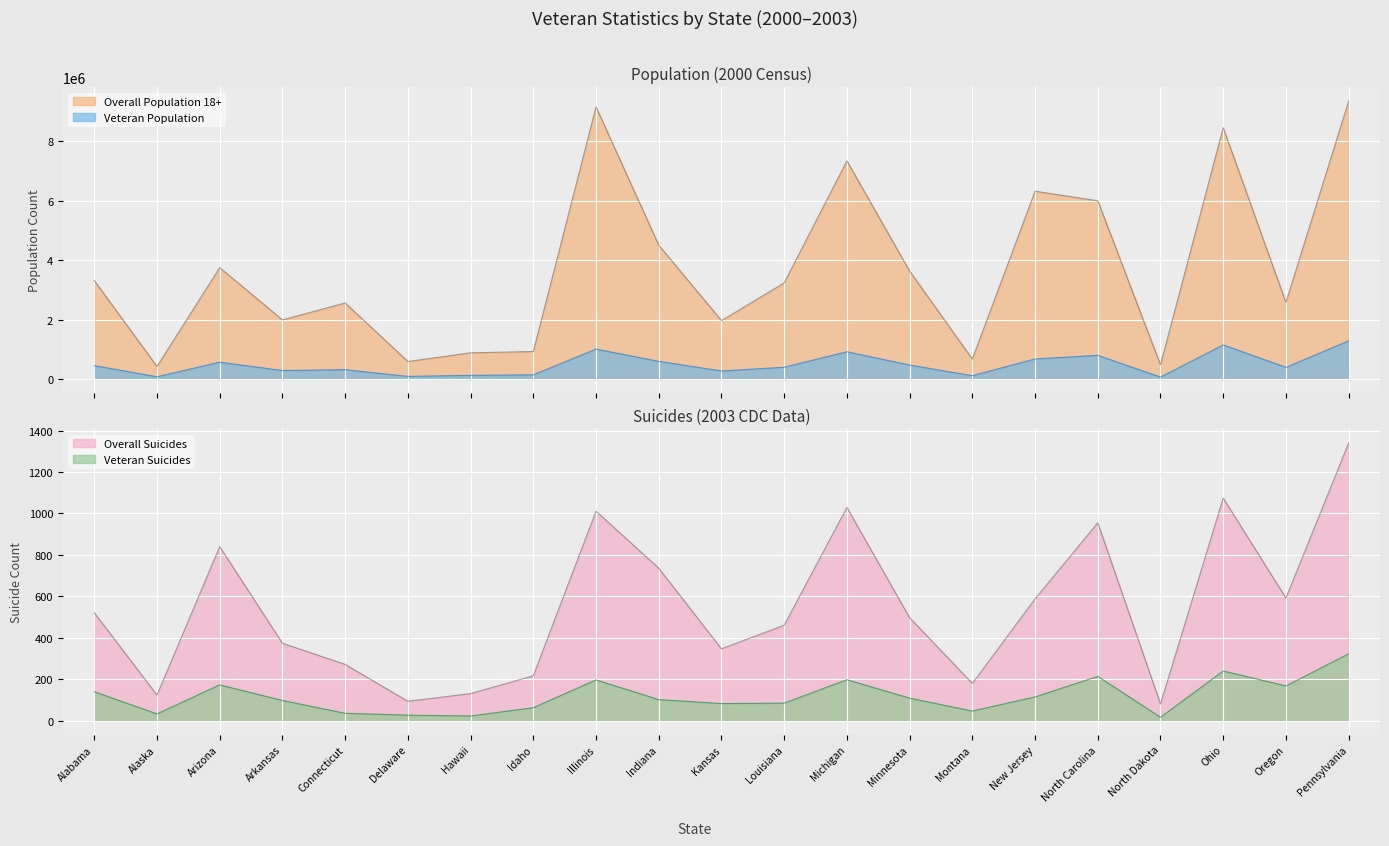

What is the sum of all Overall Suicides values?

11464